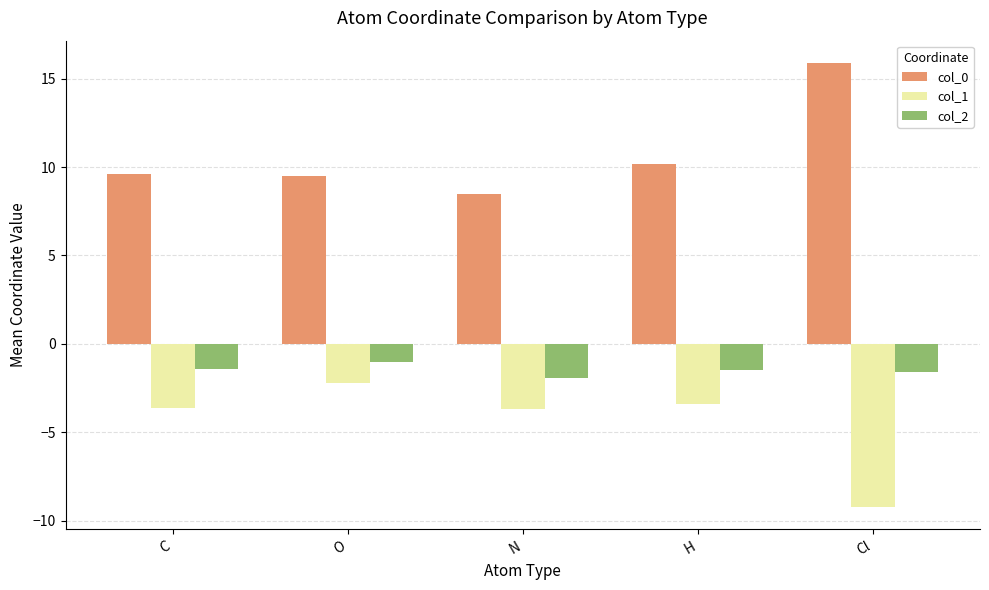

What is the sum of all col_2 values?

-7.4